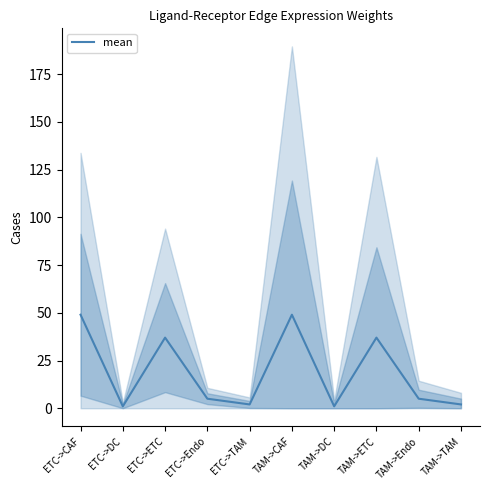

True or false: the data shows 49 at ETC->CAF.

True